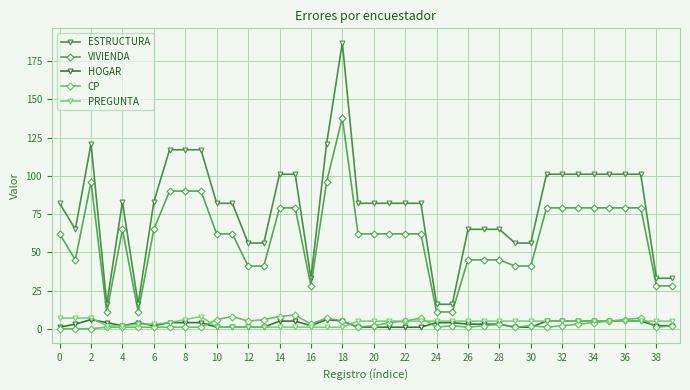

What is the maximum value shown in the chart?

187